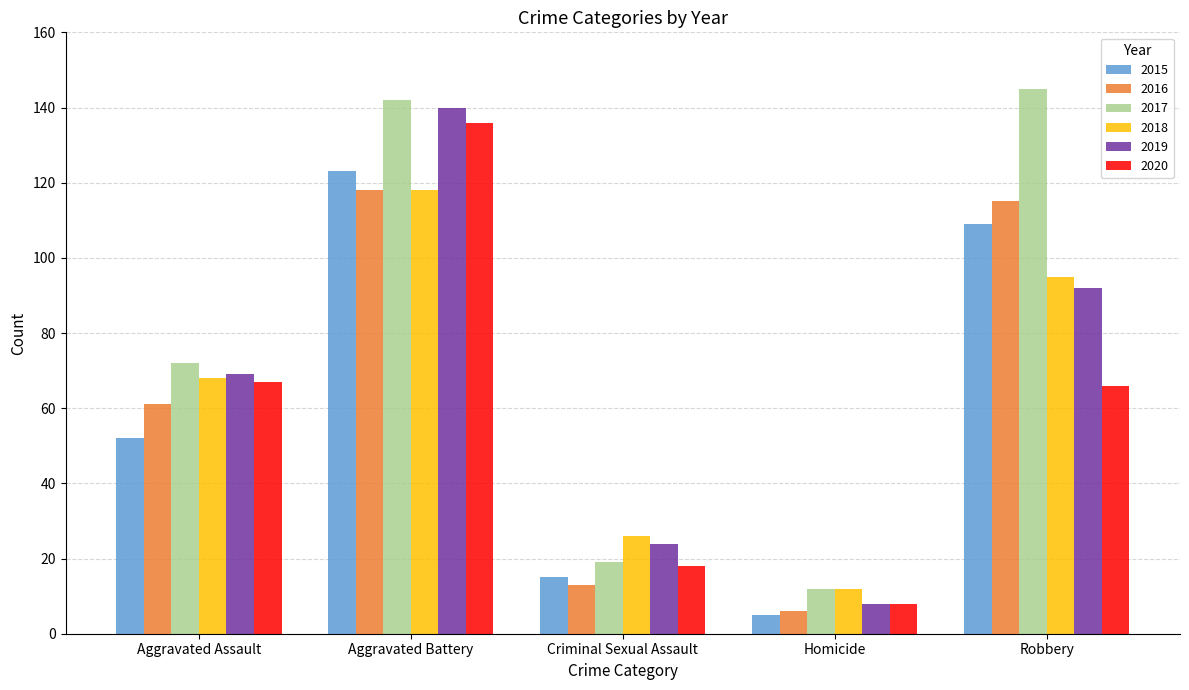

What is the difference between the highest and lowest values at Aggravated Battery?

24